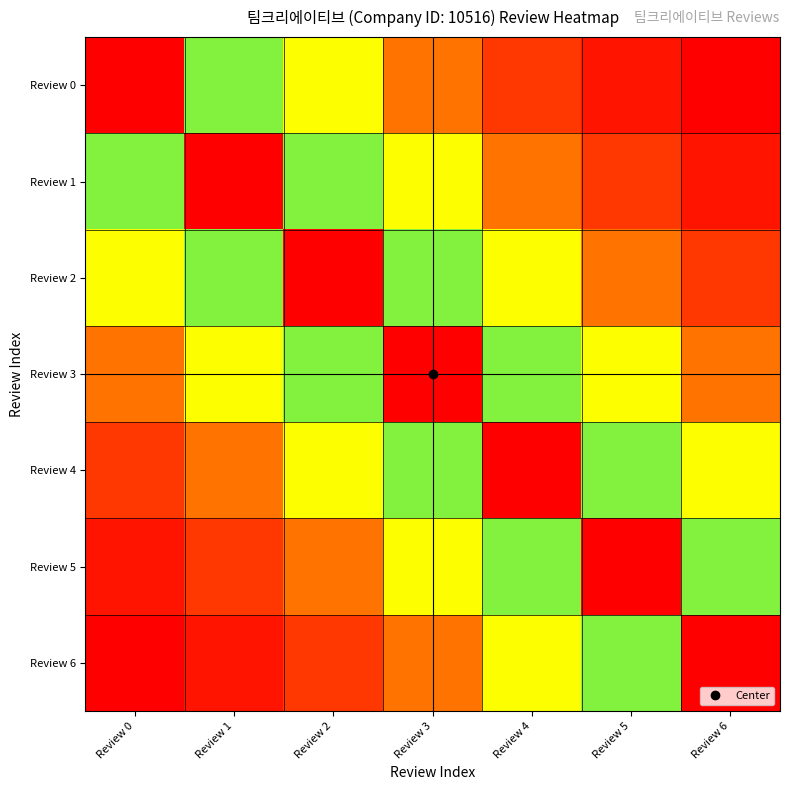

What is the maximum value shown in the chart?

1.0